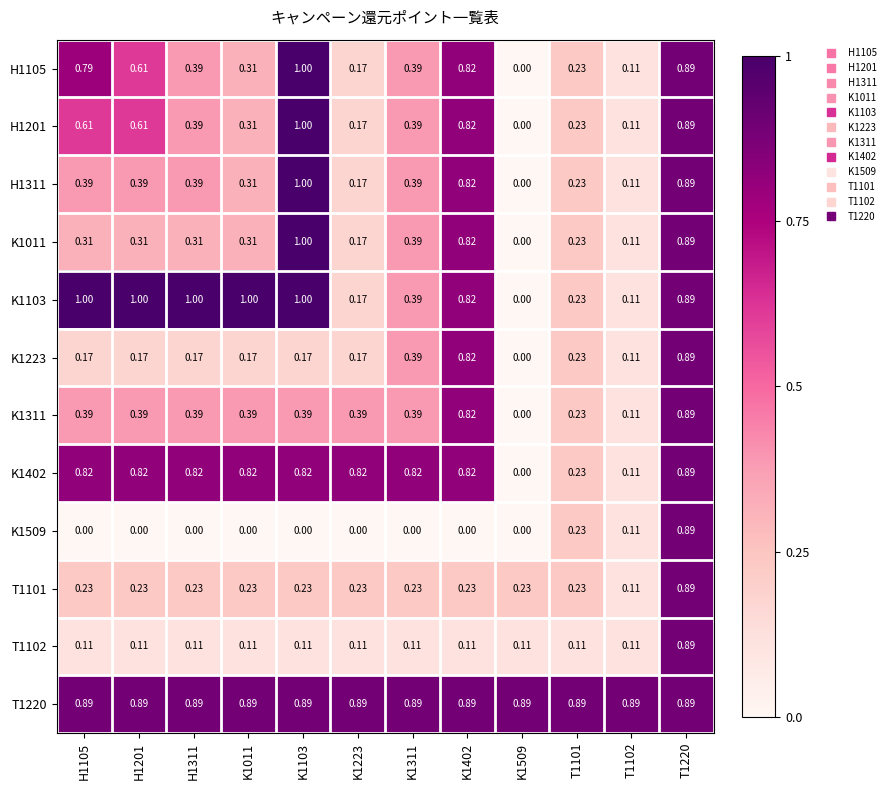

Which category has the lowest value across all series?

K1509